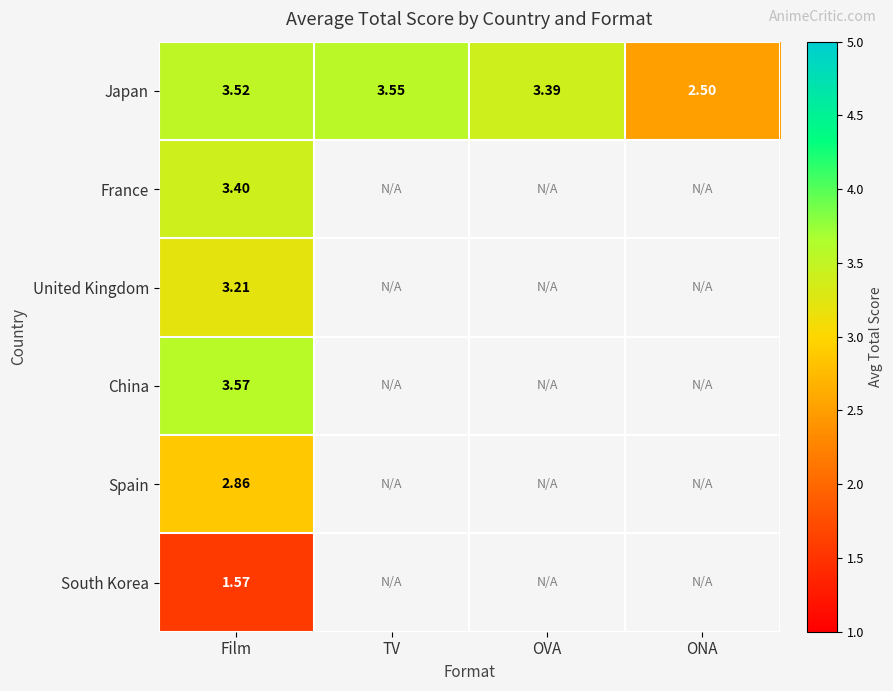

List the labels in order of Japan value, smallest first.

ONA, OVA, Film, TV